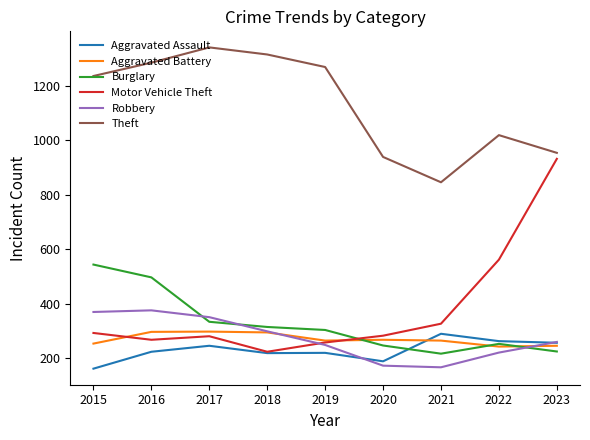

Which series has the largest range (max minus min)?

Motor Vehicle Theft